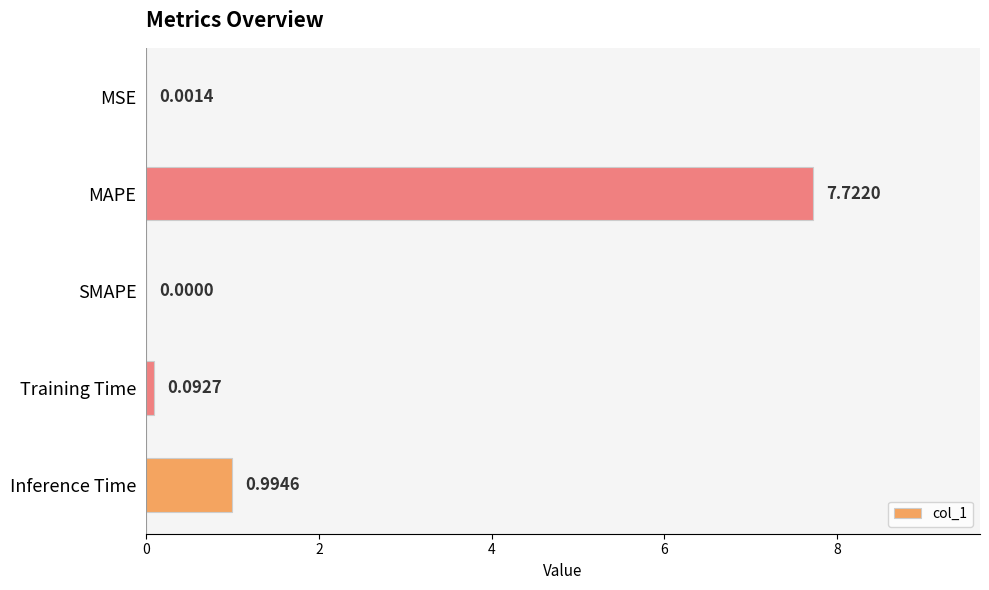

How many positive values are there?

4